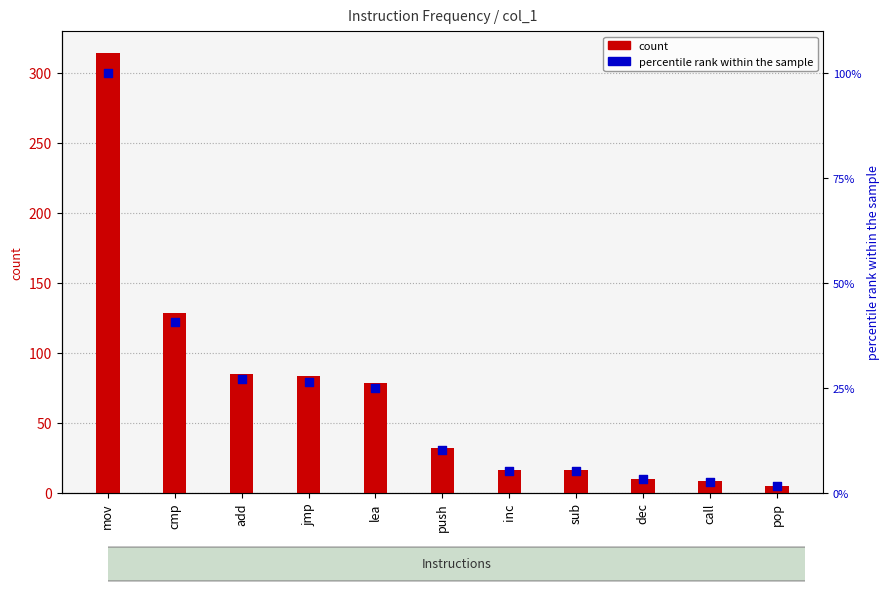

Which series contains the highest Y value?

count